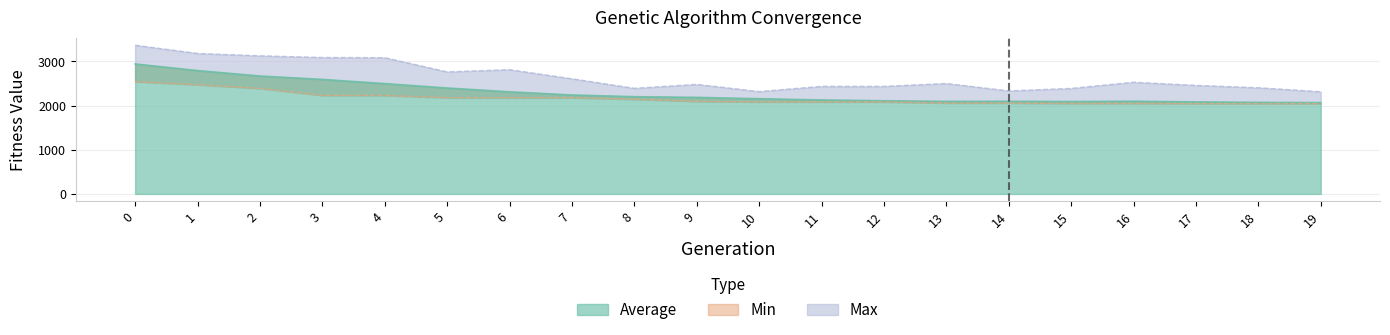

Rank the series by their average value, from highest to lowest.

Max, Average, Min